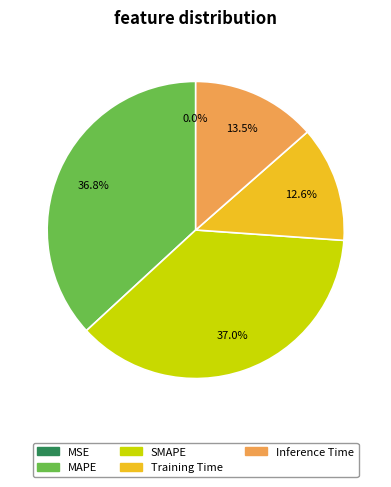

Is Training Time the majority of the pie?

No